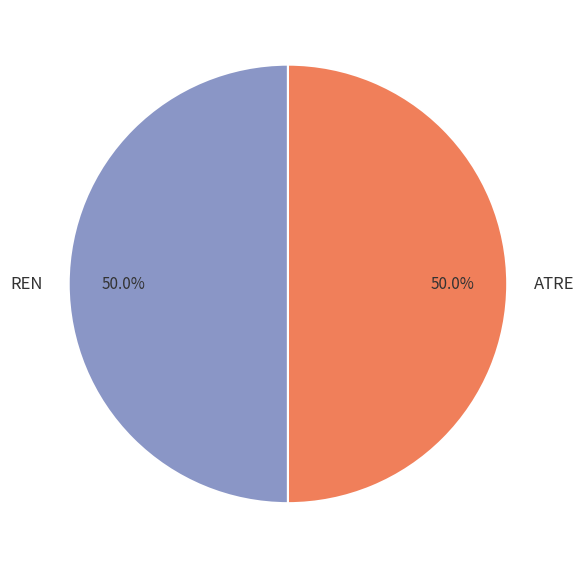

What is the ratio of the value at REN to the value at ATRE?

1.0